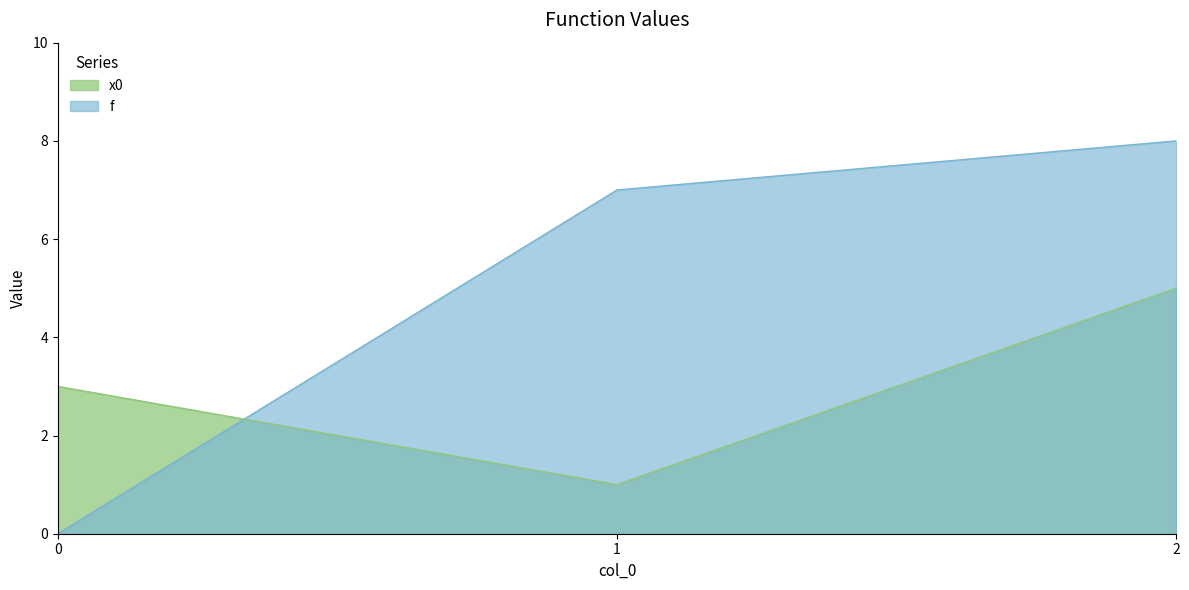

How many data points in x0 are above 3?

1